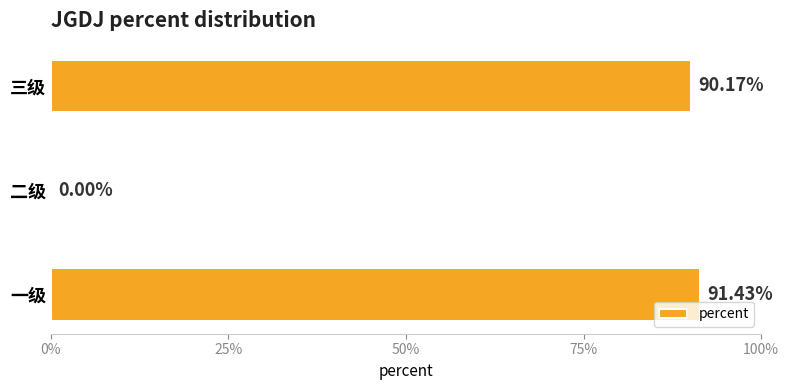

Are the bars horizontal?

Yes